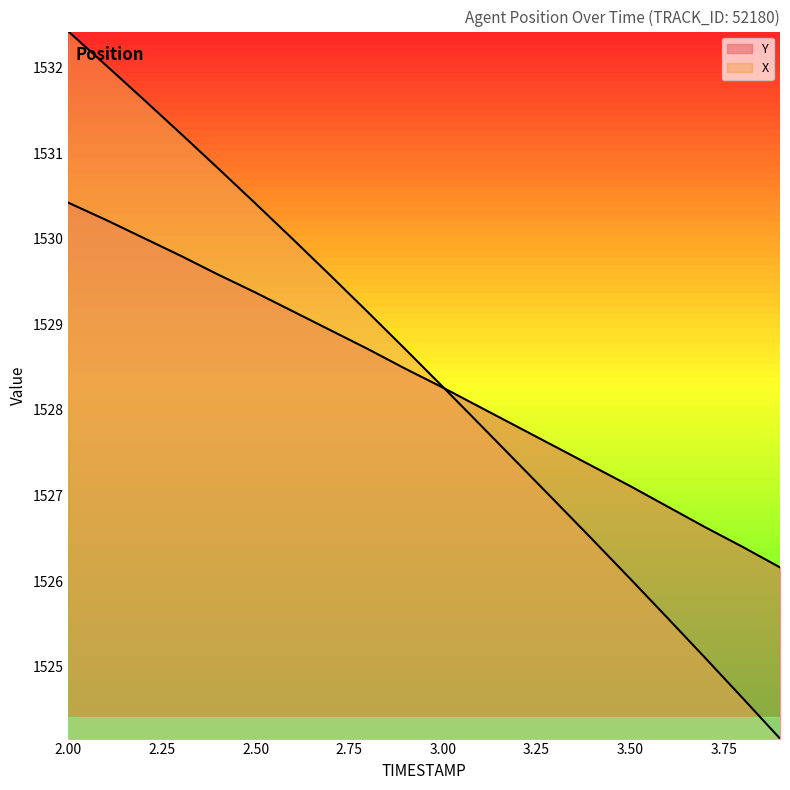

Which series has the widest spread of values?

X